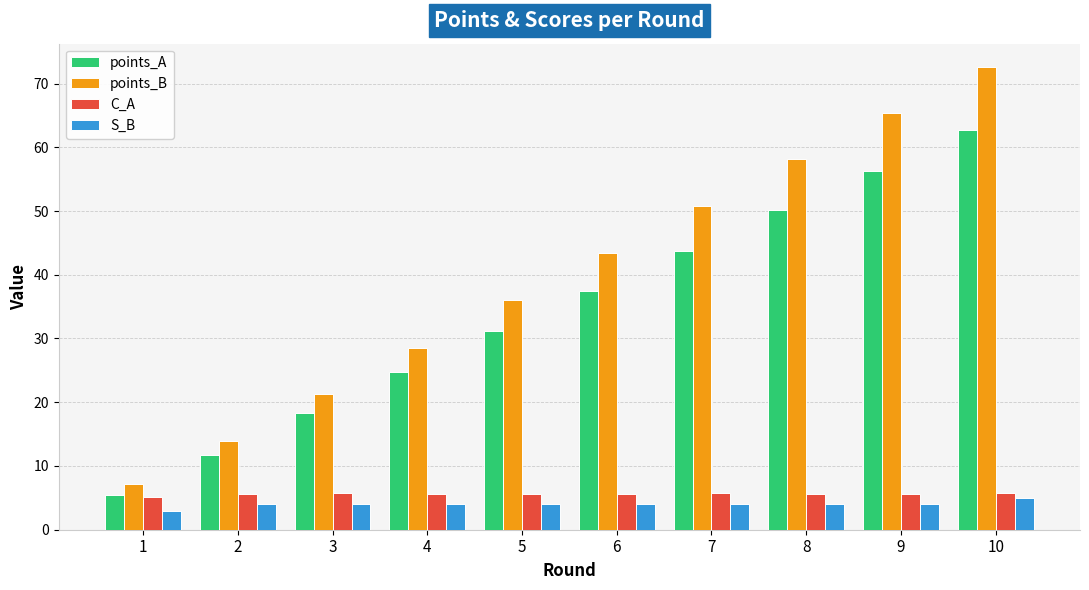

What is the difference between the maximum and second lowest values in the C_A series?

0.2